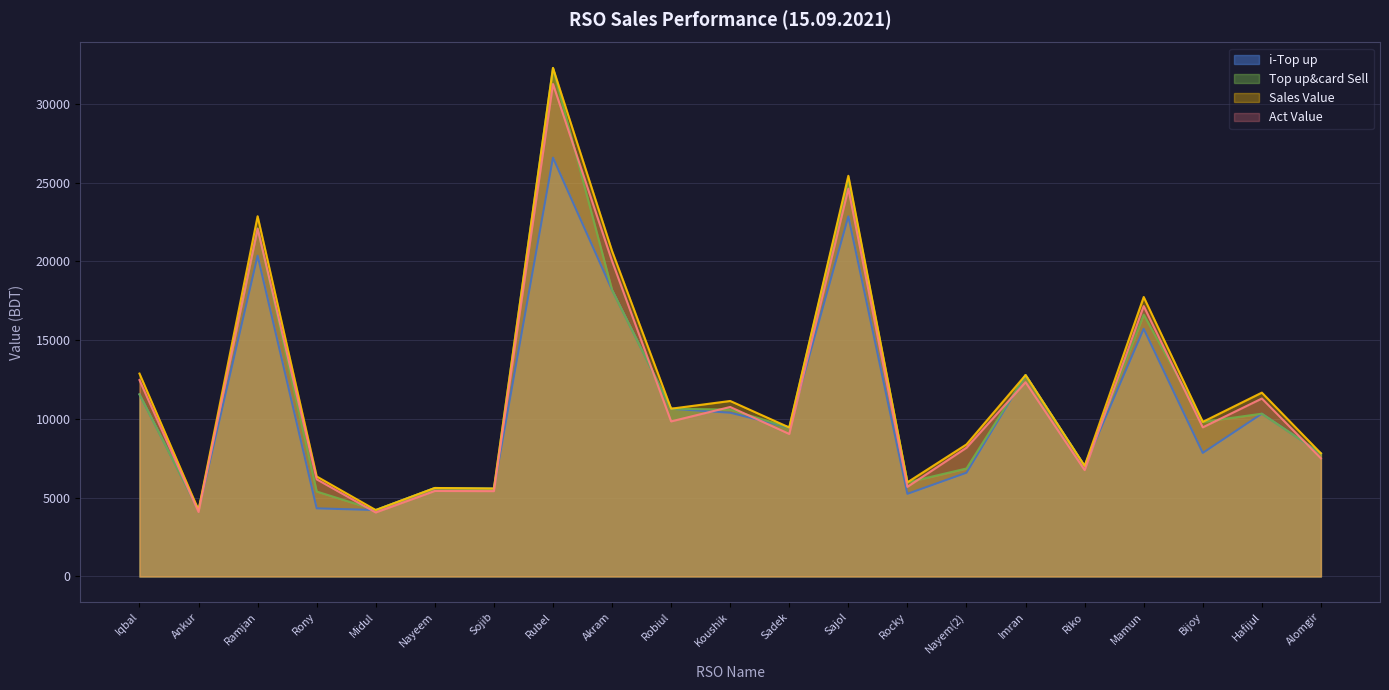

At which label is Sales Value closest to 18253?

Mamun